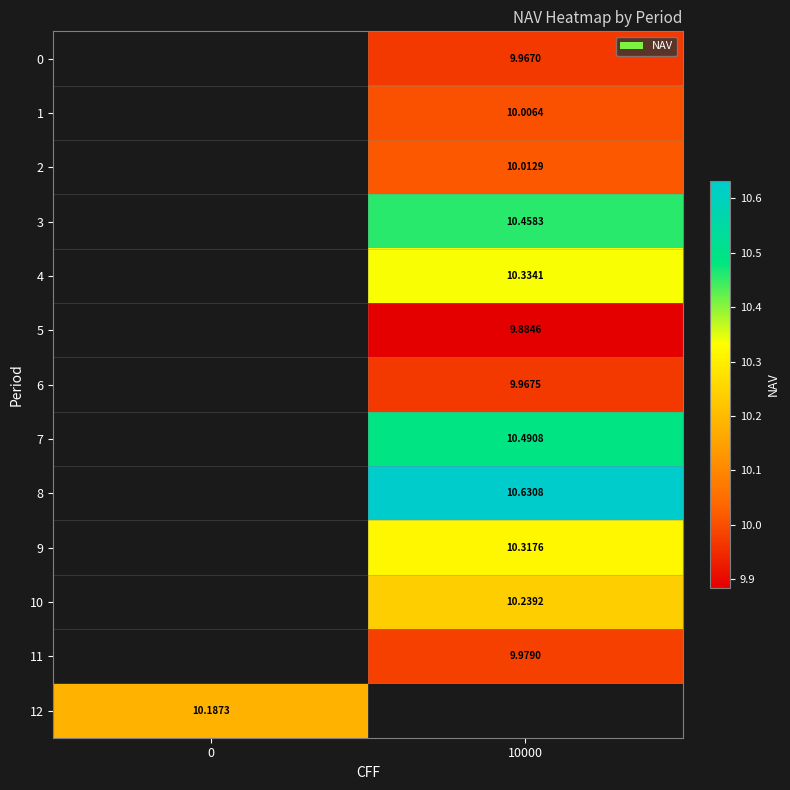

How many values in row_2 are above zero?

1